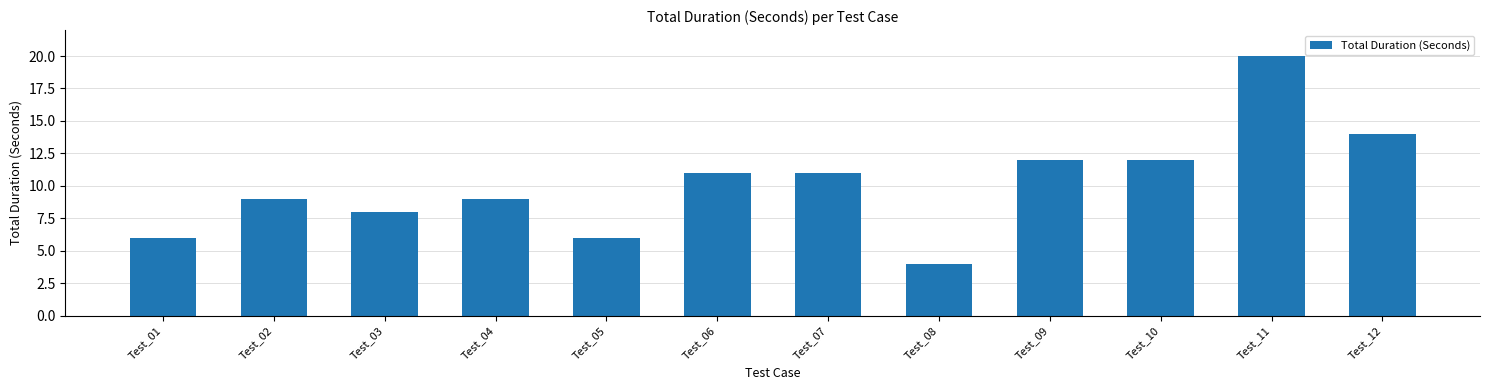

Count the number of data series in this chart.

1